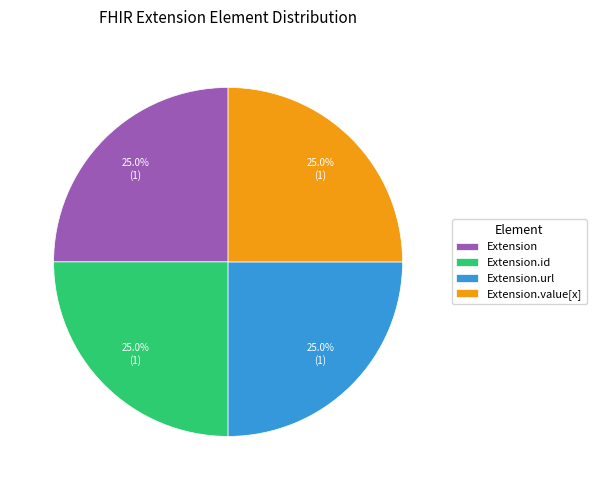

Is there any slice that represents more than half of the pie?

No